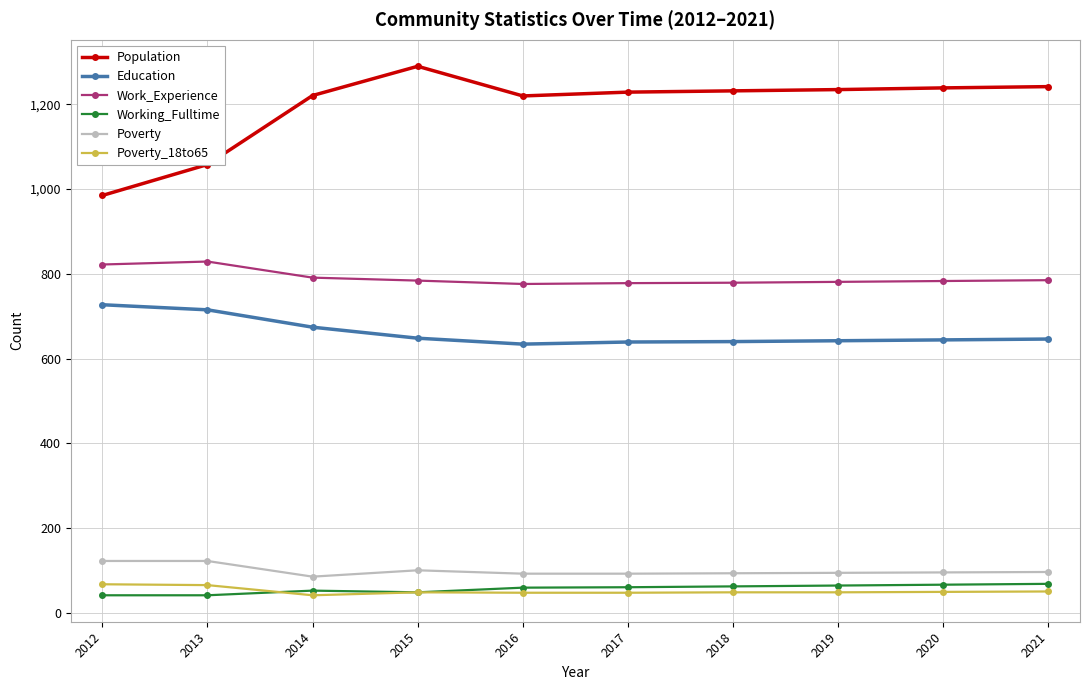

True or false: Poverty and Work_Experience intersect in this chart.

False